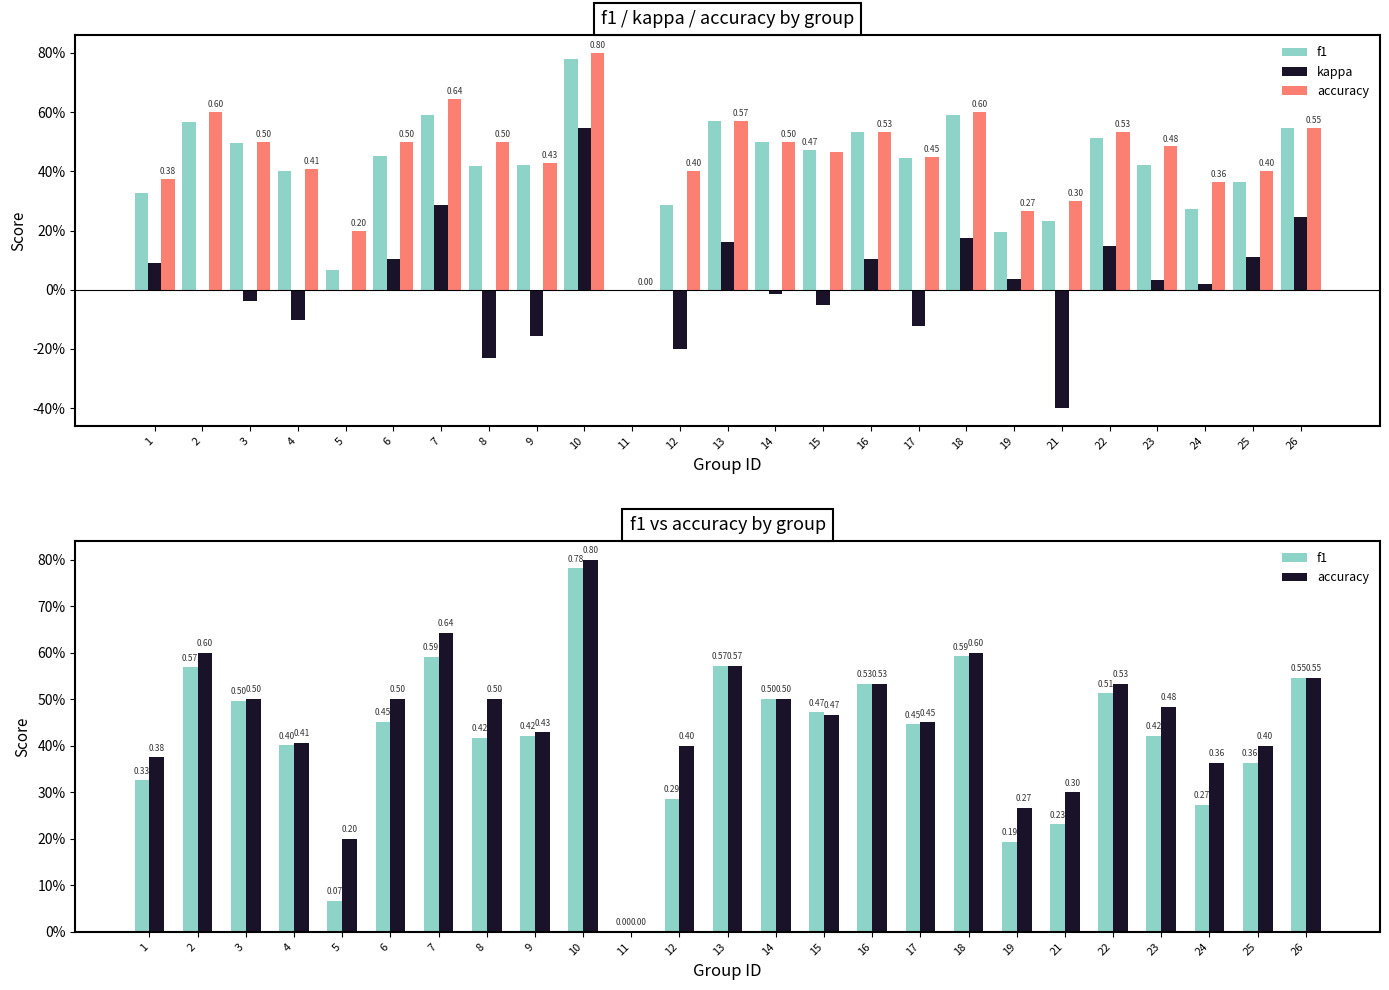

Which series has the largest range (max minus min)?

kappa